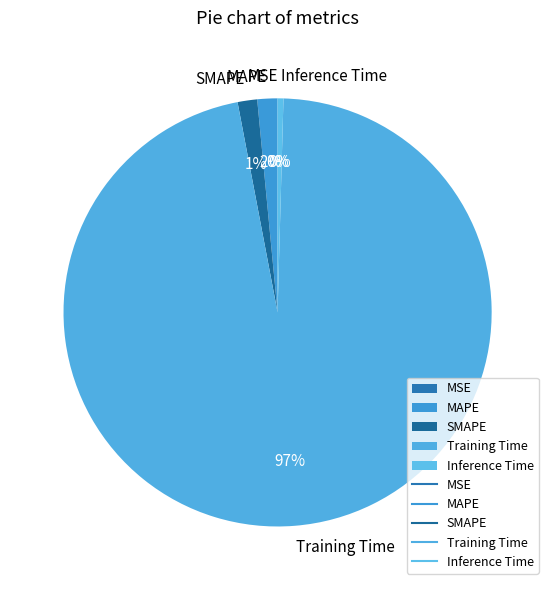

The Training Time slice represents 97% of the pie. True or false?

True